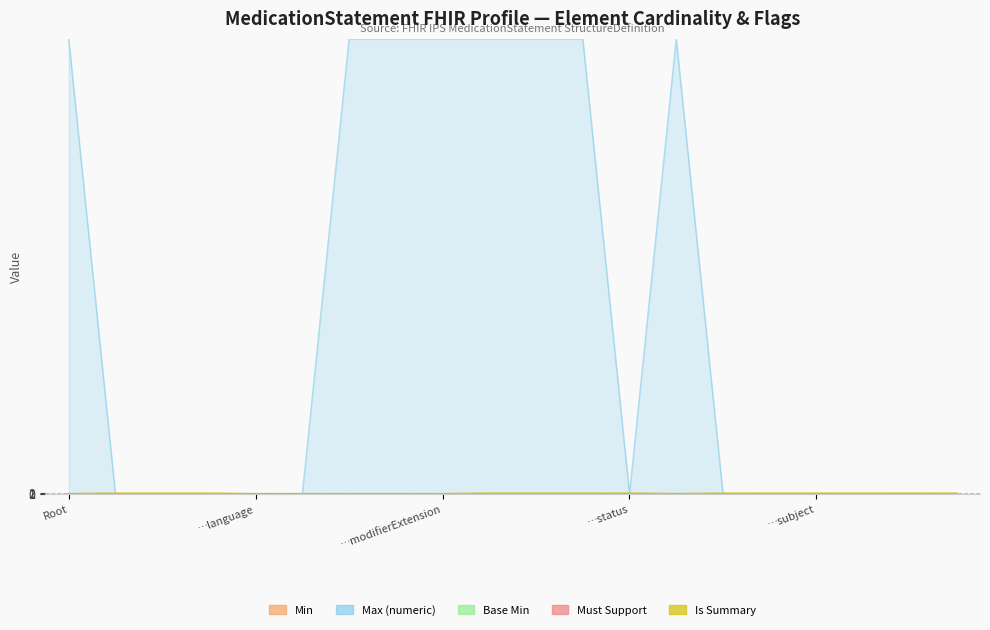

What are all the series names shown in the legend?

Min, Max (numeric), Base Min, Must Support, Is Summary